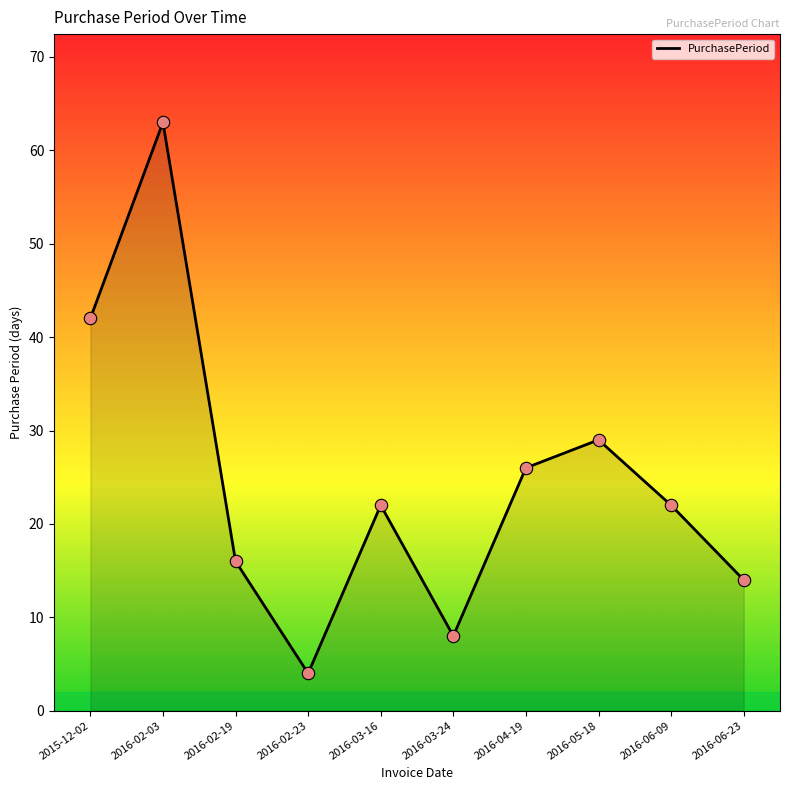

Approximately how many times larger is the value at 2016-05-18 compared to 2016-02-03?

0.5